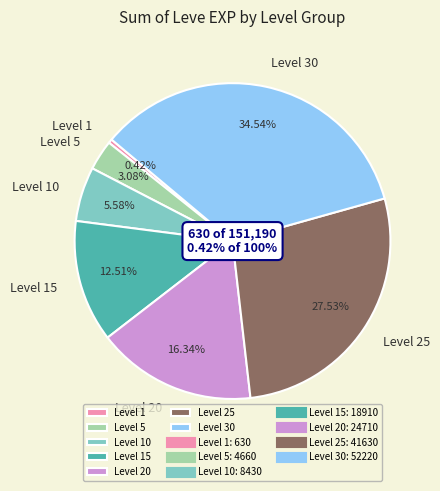

Is Level 10 the majority of the pie?

No